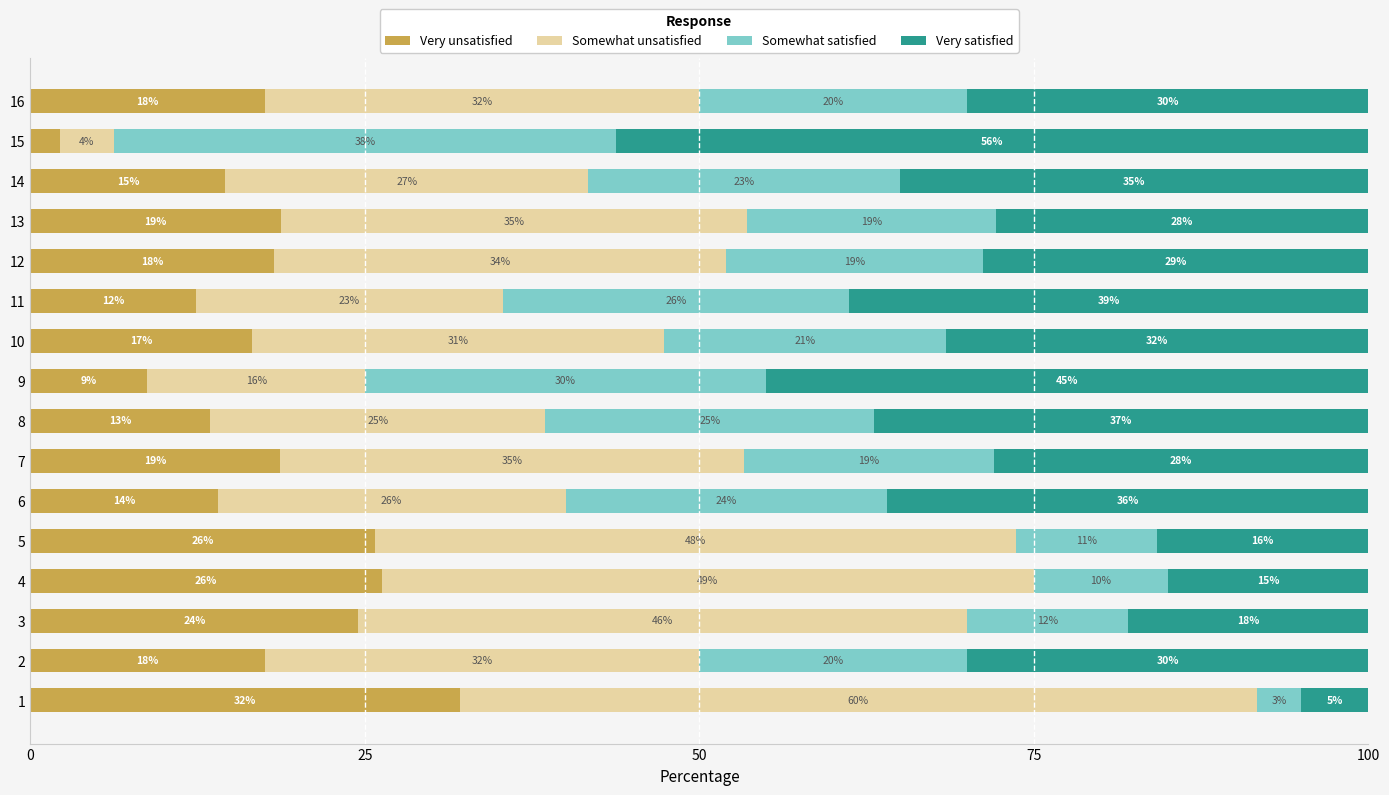

At which label does Very unsatisfied reach its minimum?

15